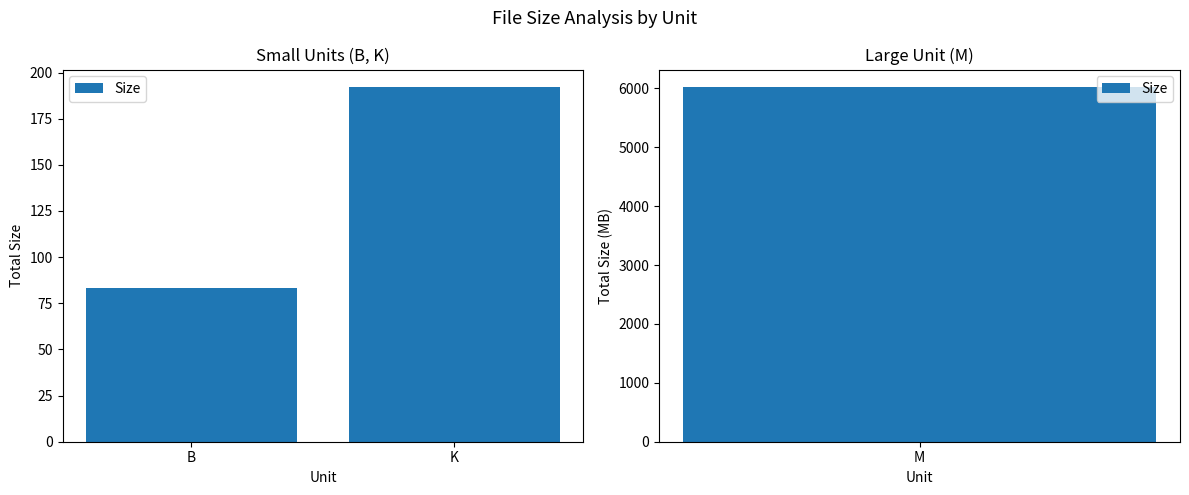

What is the minimum value shown in the chart?

83